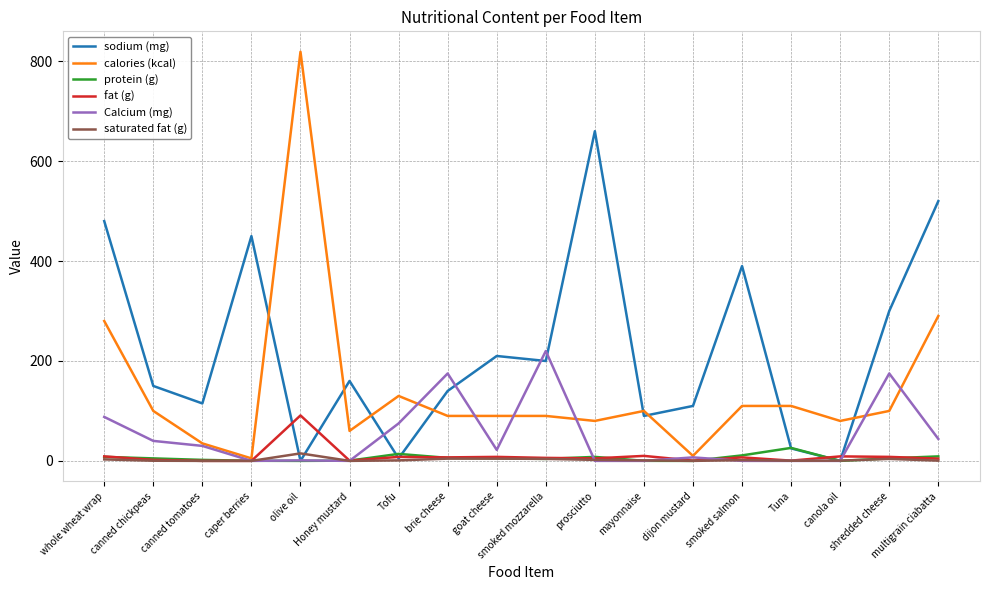

What is the maximum value for Calcium (mg)?

220.0